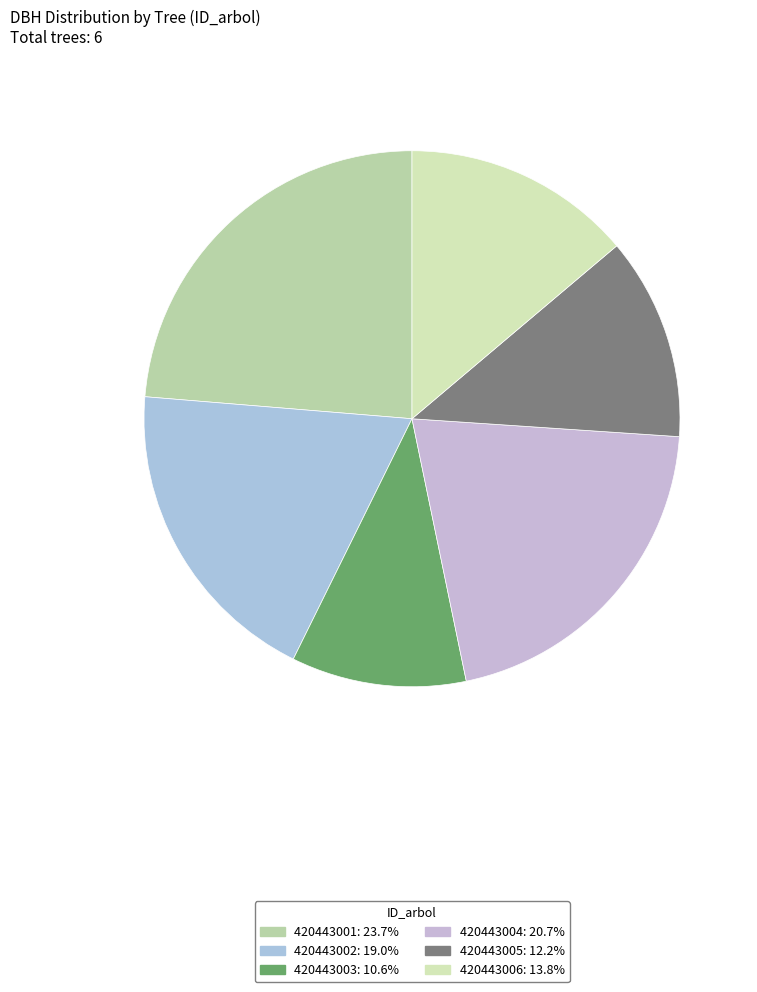

Is it true that 420443005 is 22% of the pie?

False